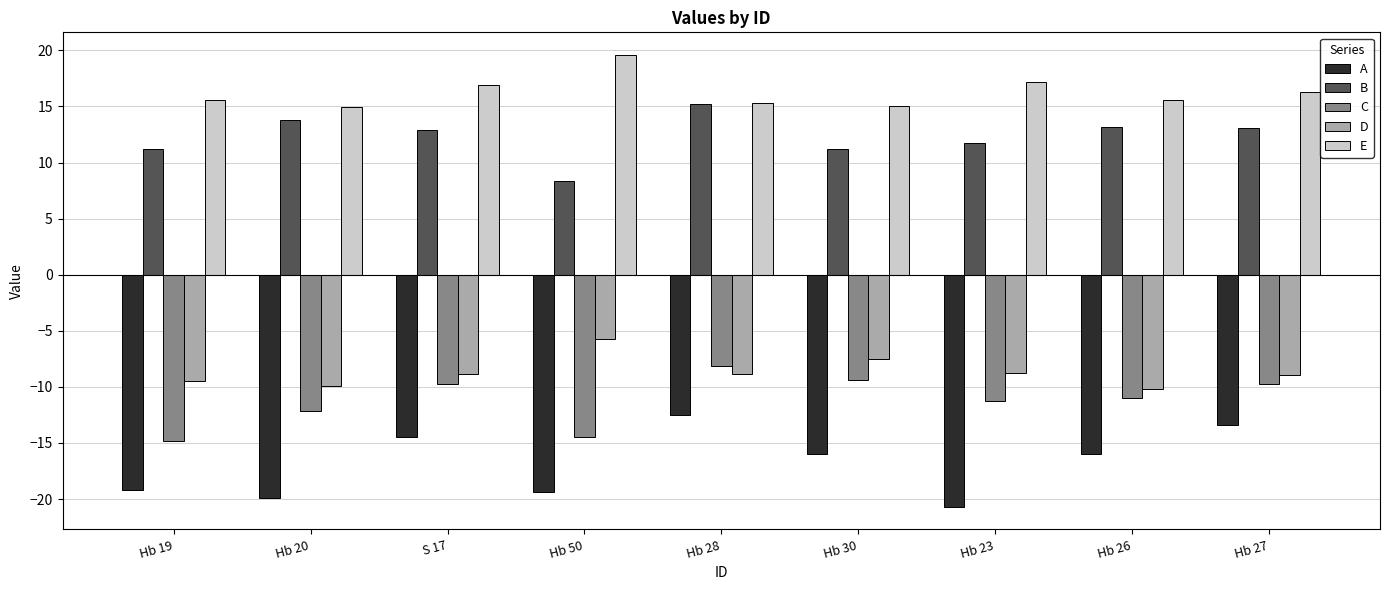

What is the greatest value displayed?

19.6